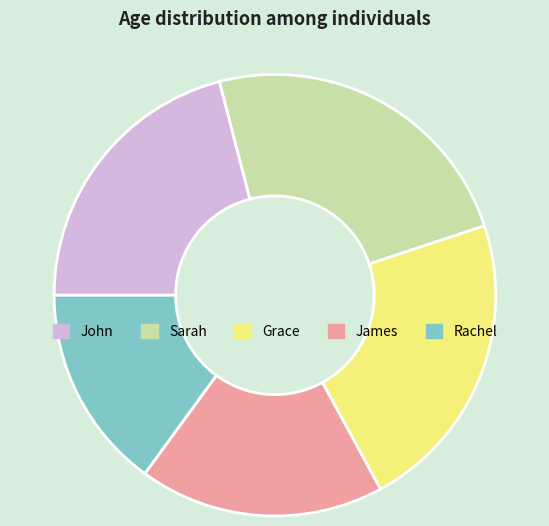

Which slice is the smallest?

Rachel